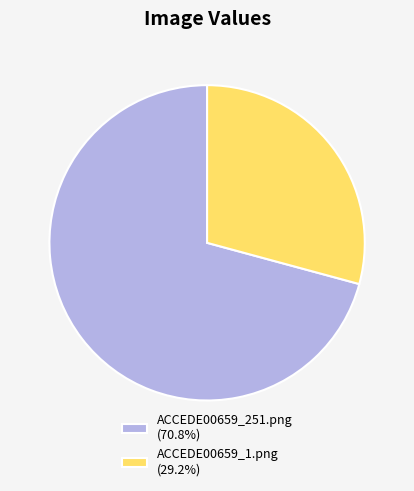

Do ACCEDE00659_251.png (70.8%) and ACCEDE00659_1.png (29.2%) together represent more than half of the pie?

Yes